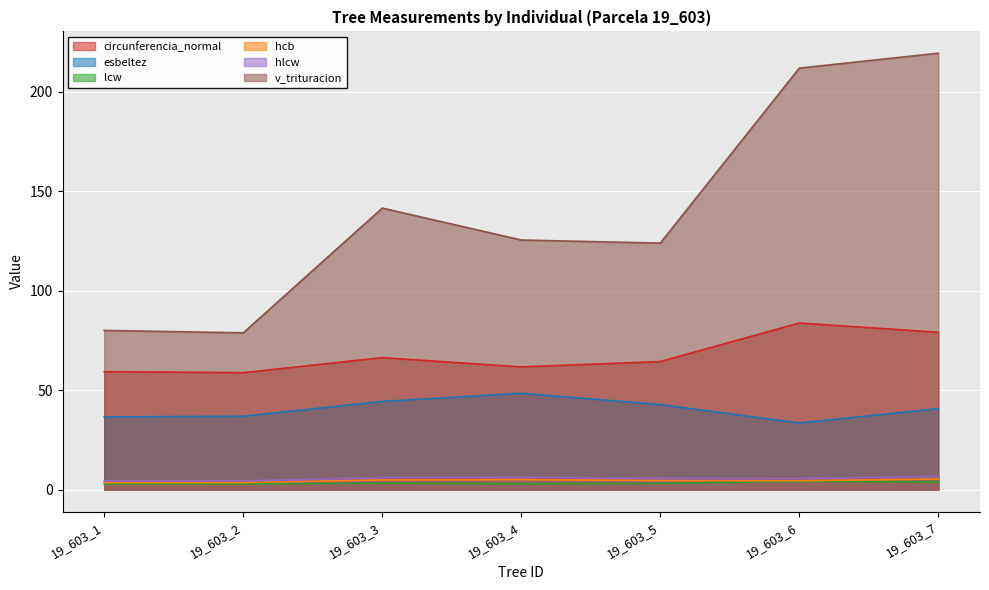

How many lines are shown in the chart?

6